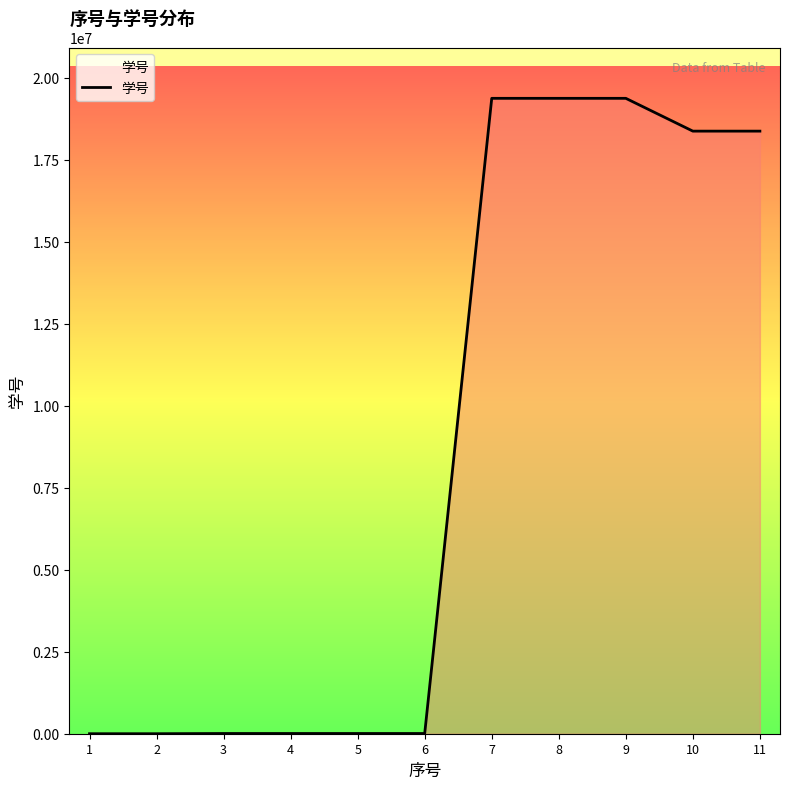

Is it true that the value at 11 is 18372002?

True